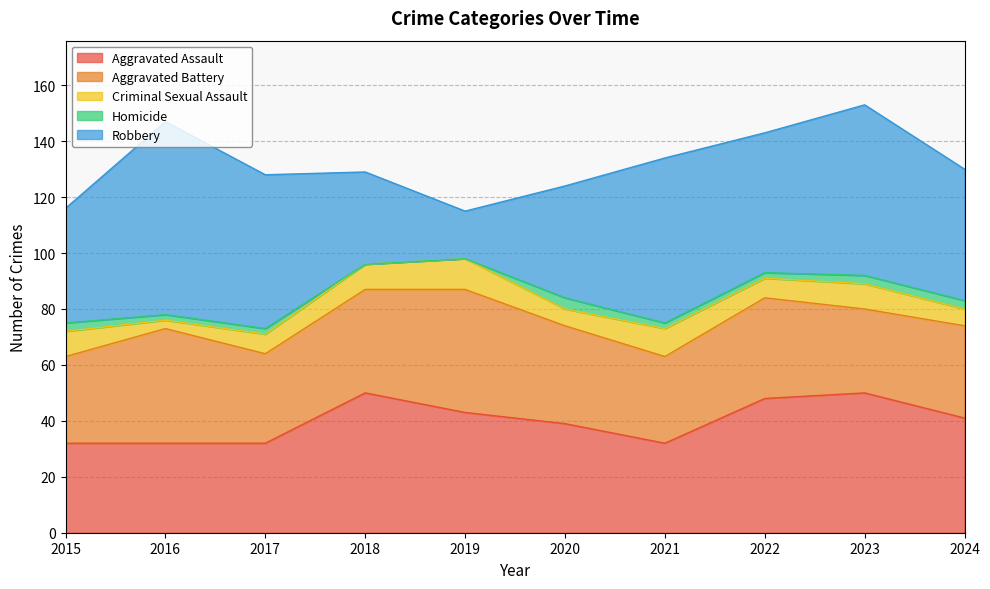

True or false: Homicide has more than 1 points higher than both neighbors.

False